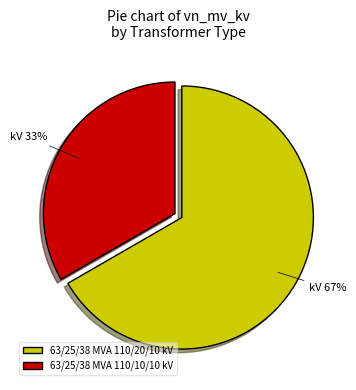

Count the number of slices in the pie.

2